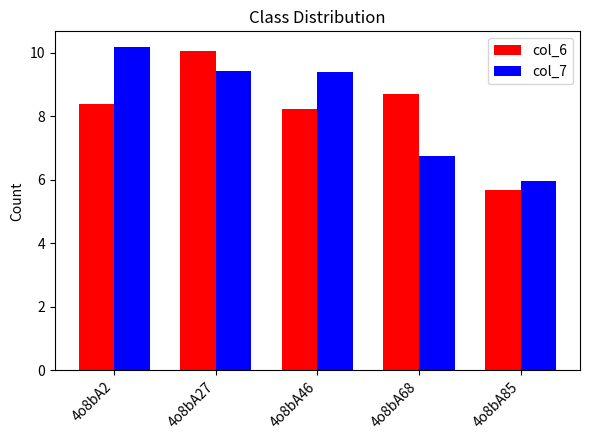

At which label does col_6 reach its peak?

4o8bA27